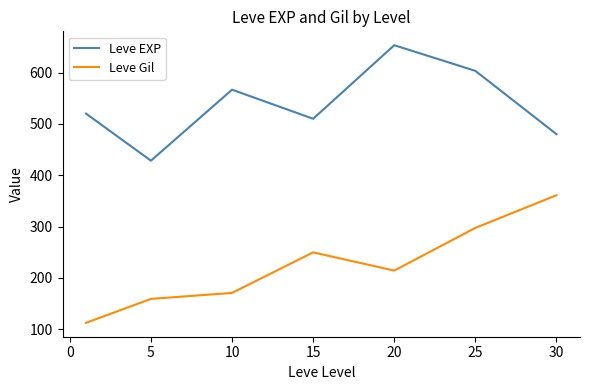

What is the difference between the maximum and second lowest values in the Leve Gil series?

202.0